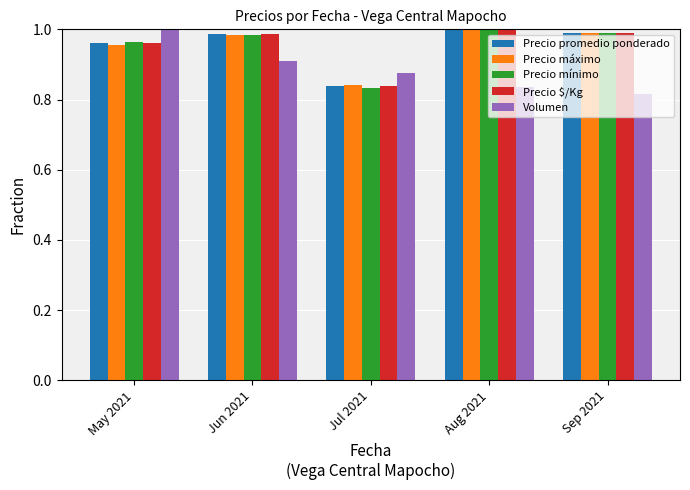

What is the label of the 5th bar from the right?

May 2021